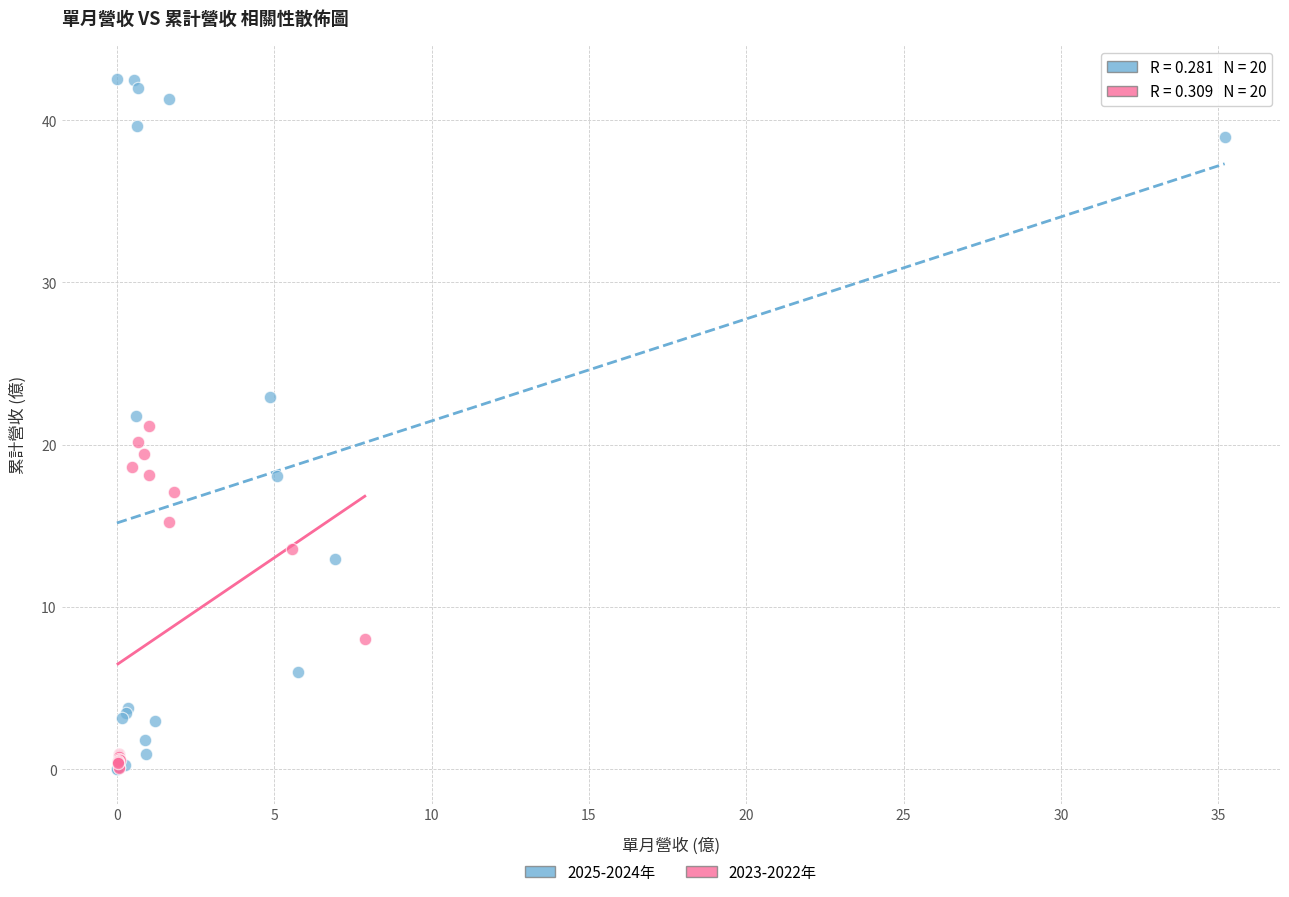

Which series has the largest Y range (max minus min)?

2025-2024年